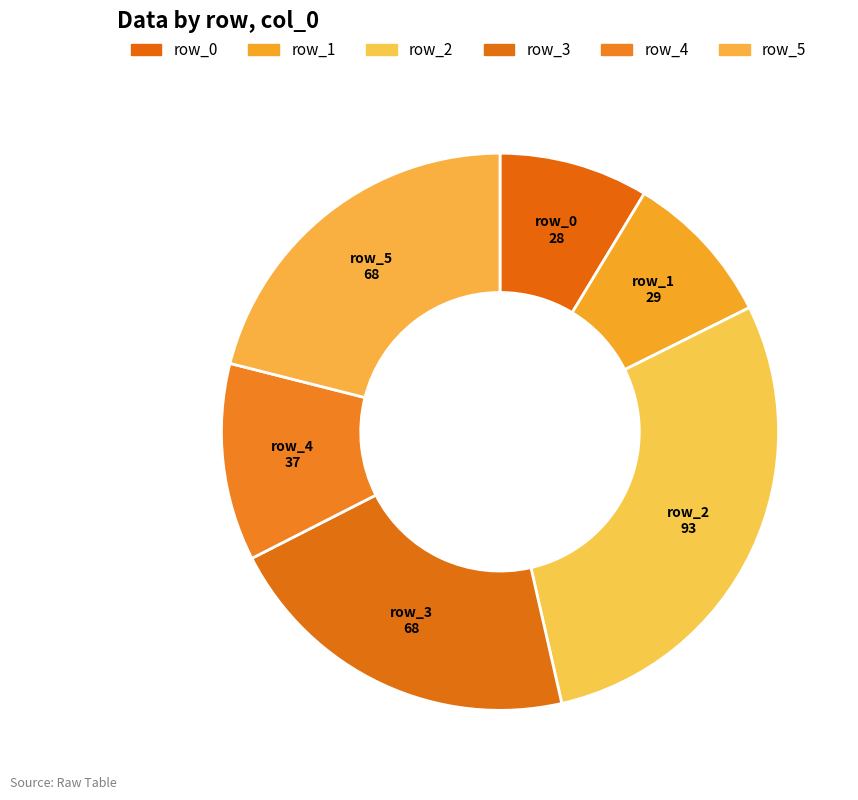

How many segments does this pie chart have?

6